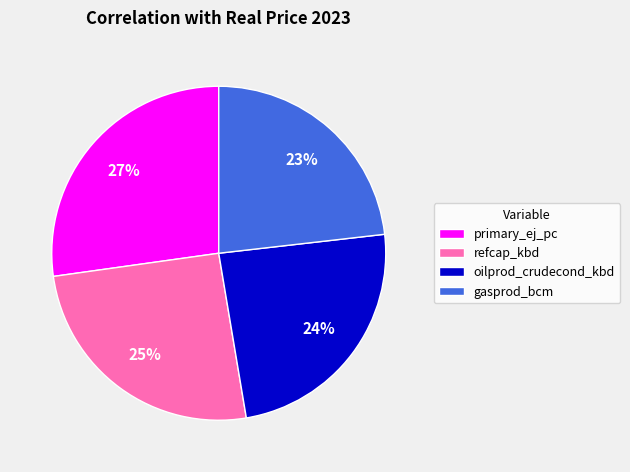

Combined, do primary_ej_pc and refcap_kbd account for over 50%?

Yes